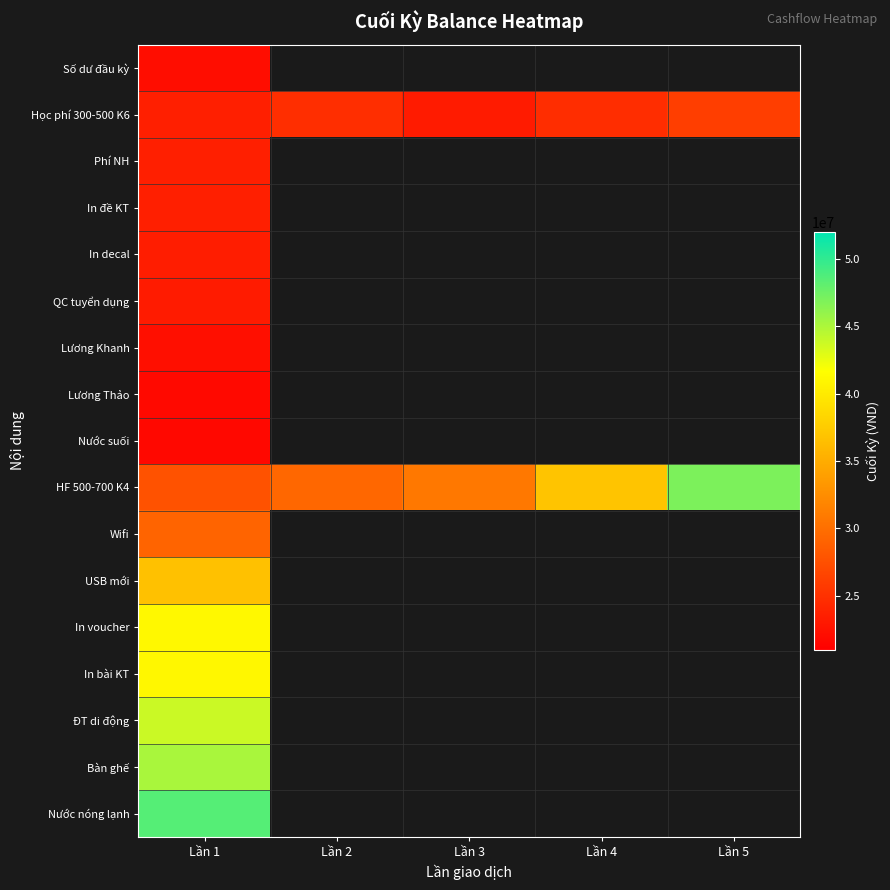

Which series has the largest total across all categories?

HF 500-700 K4